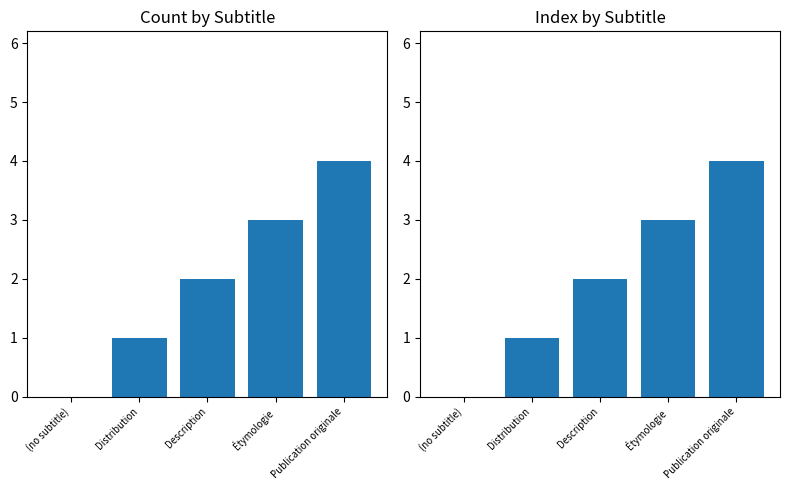

What is the difference between the maximum and second lowest values?

3